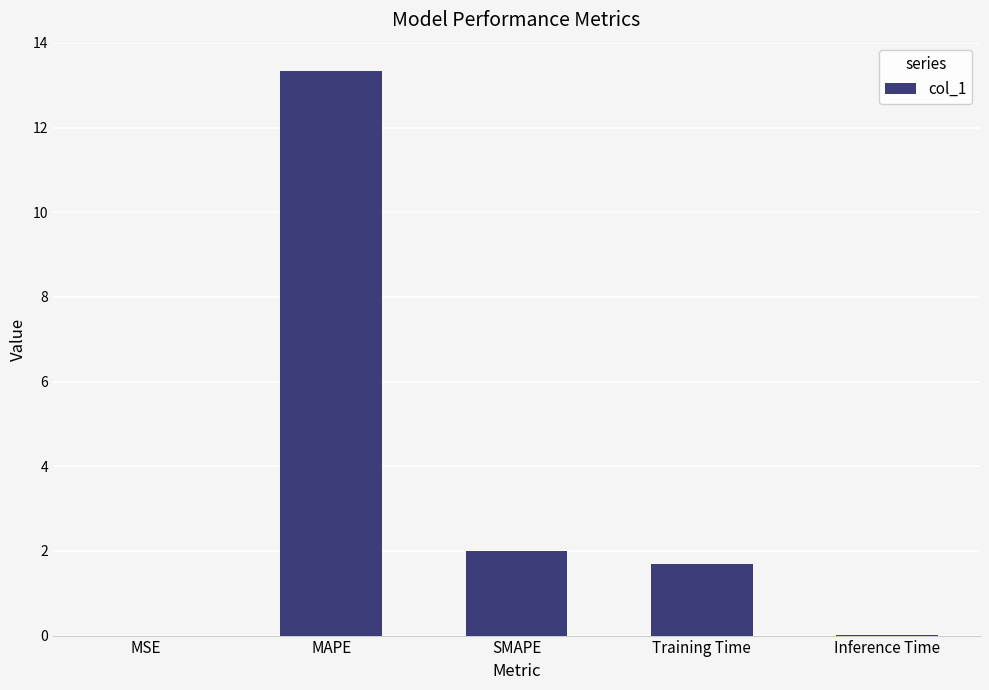

Where does the data first go above 1?

MAPE